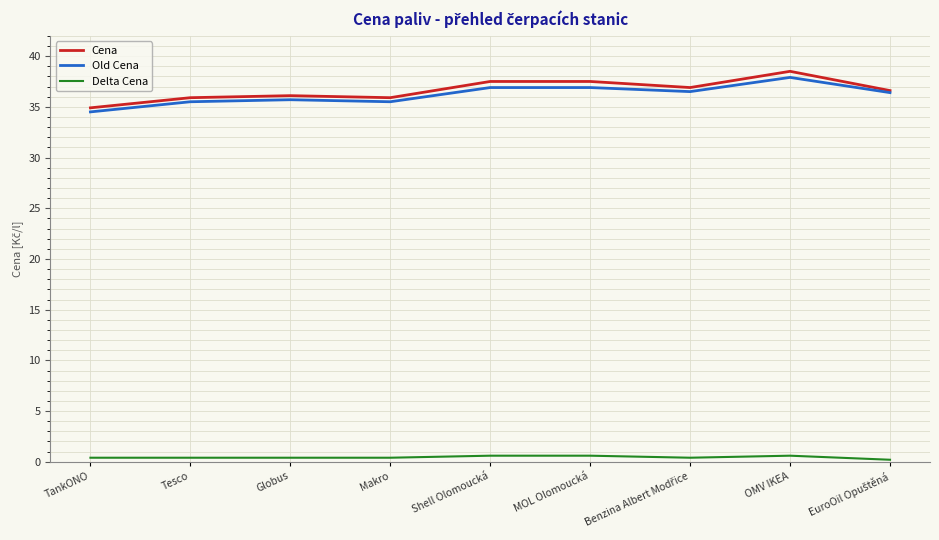

List the series in order of their peak value, lowest first.

Delta Cena, Old Cena, Cena